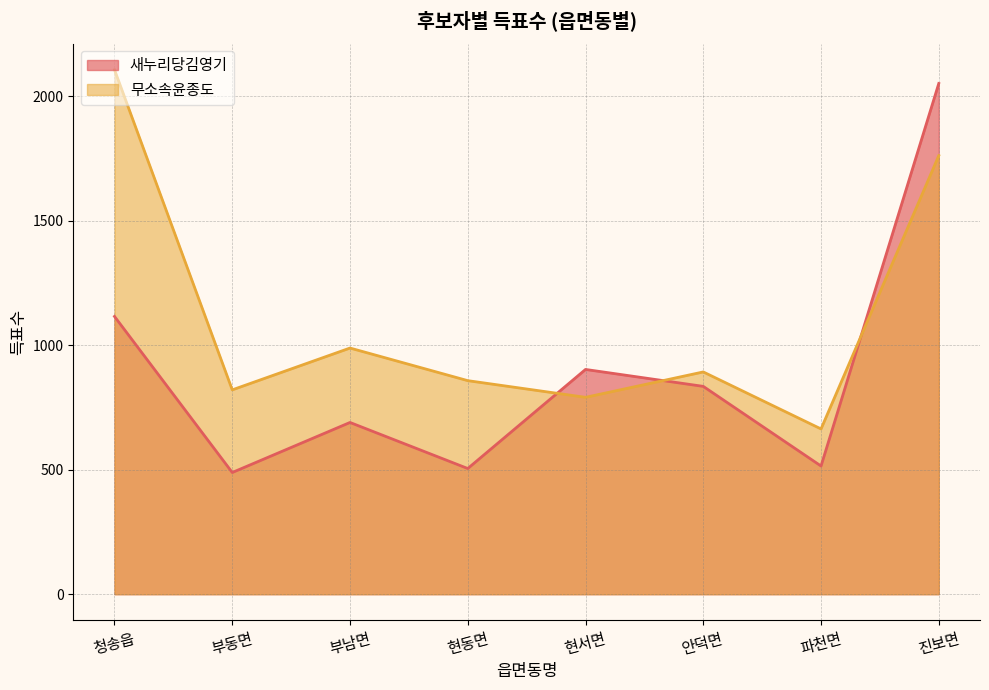

List the labels in order of 무소속윤종도 value, largest first.

청송읍, 진보면, 부남면, 안덕면, 현동면, 부동면, 현서면, 파천면